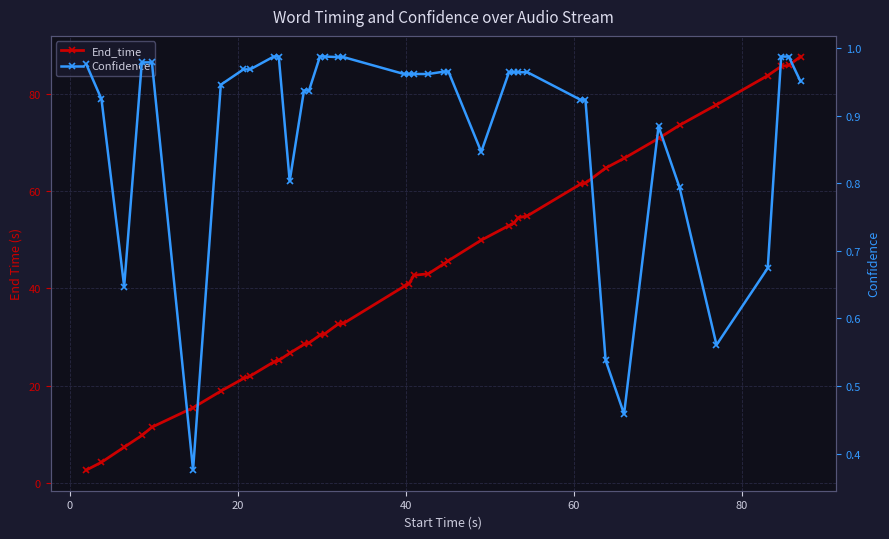

True or false: End_time and Confidence intersect in this chart.

False